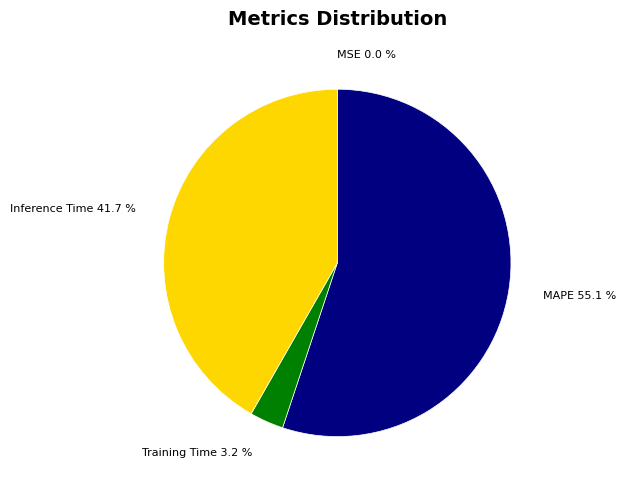

Is there any slice that represents more than half of the pie?

Yes